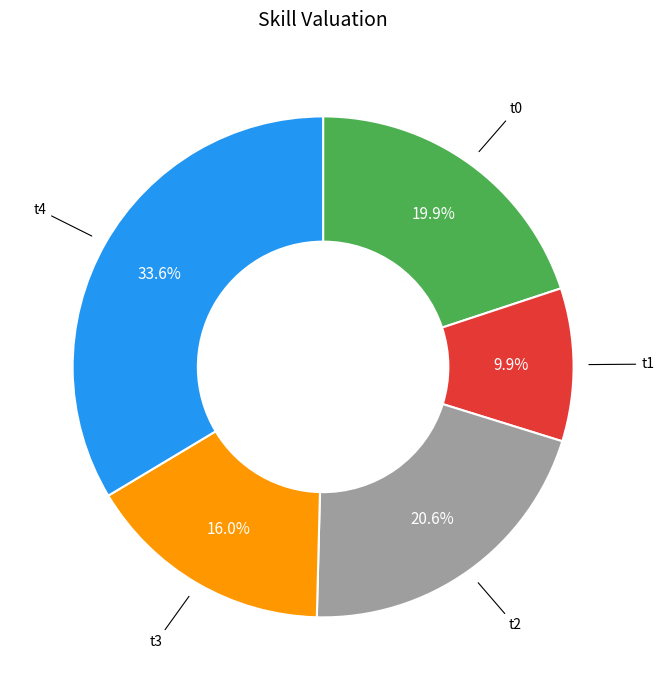

Is there any slice that represents more than half of the pie?

No